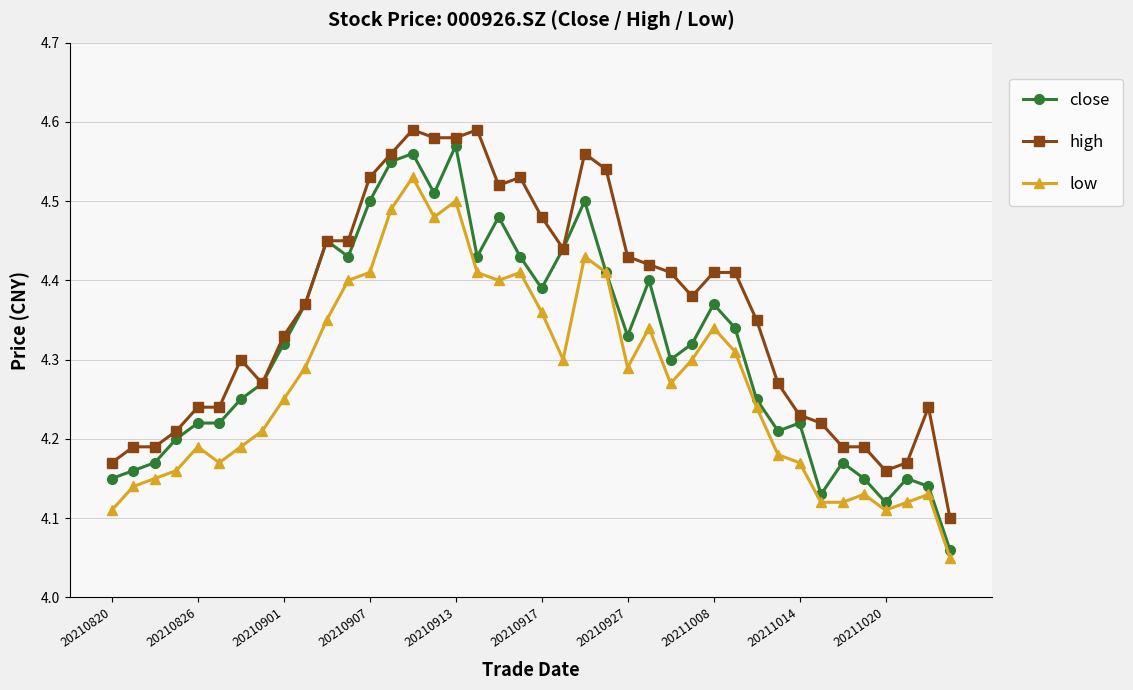

Rank the series by their average value, from lowest to highest.

low, close, high